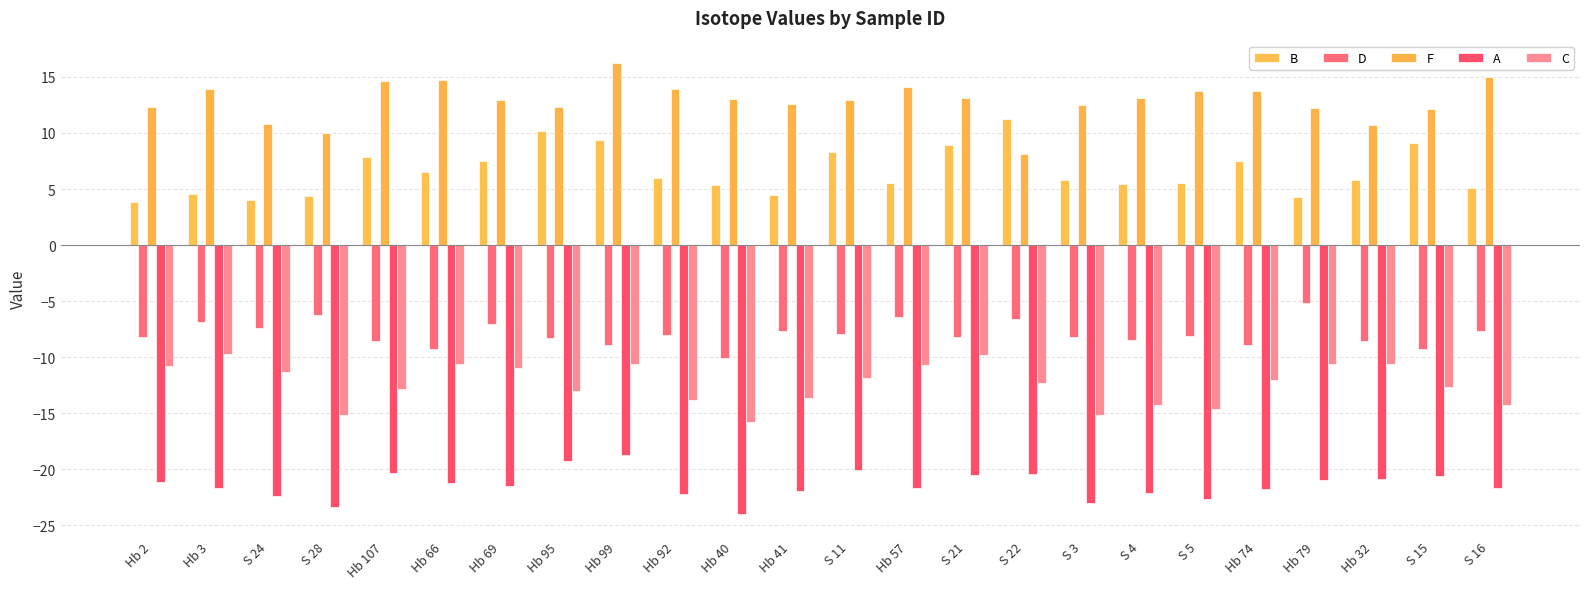

How many bars are there in each group?

5